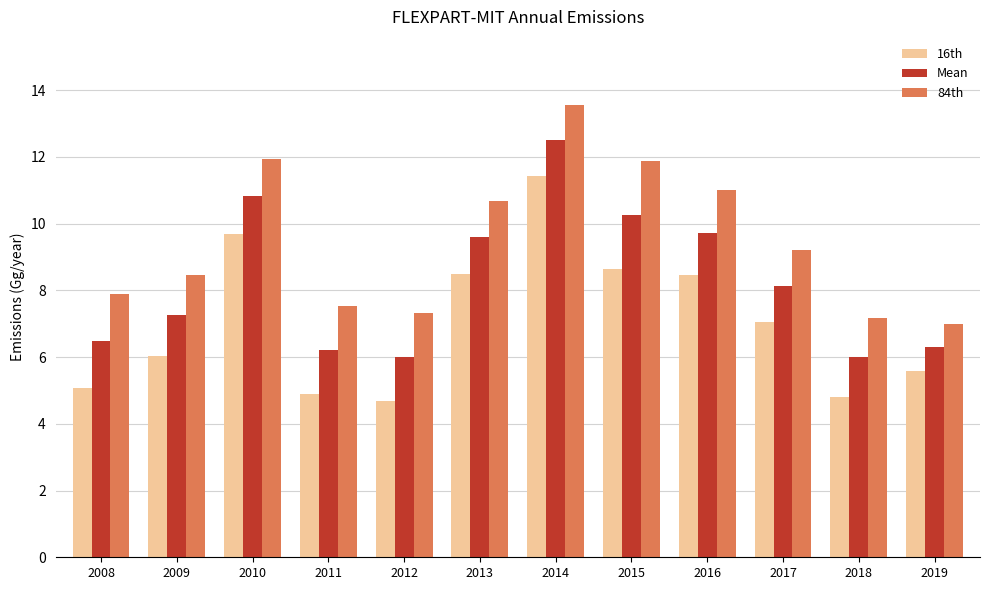

What is the value of the 84th bar at the 6th from the left?

10.7